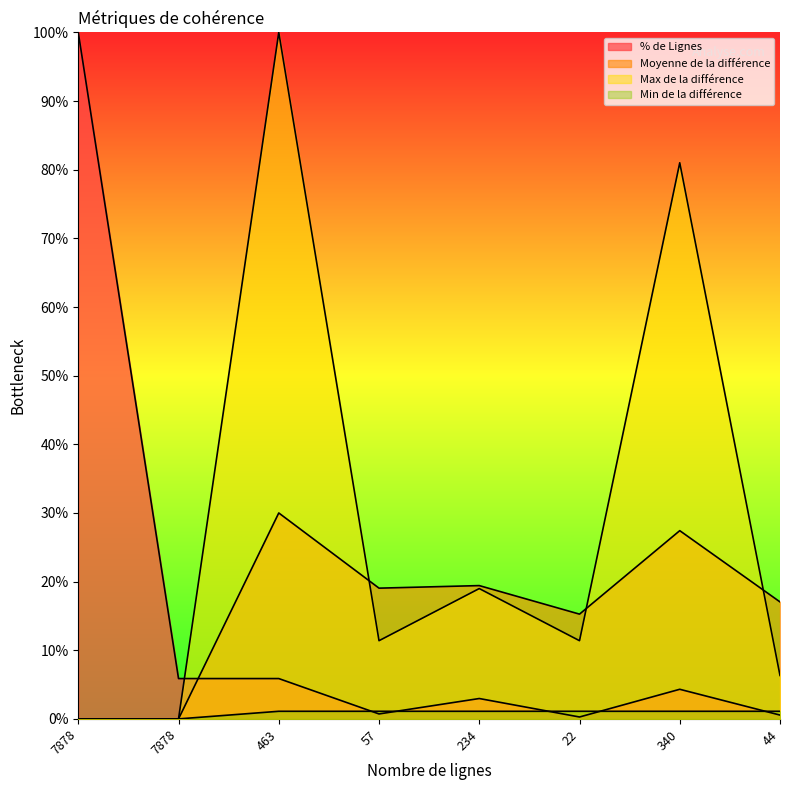

Where is the first local maximum for % de Lignes?

234